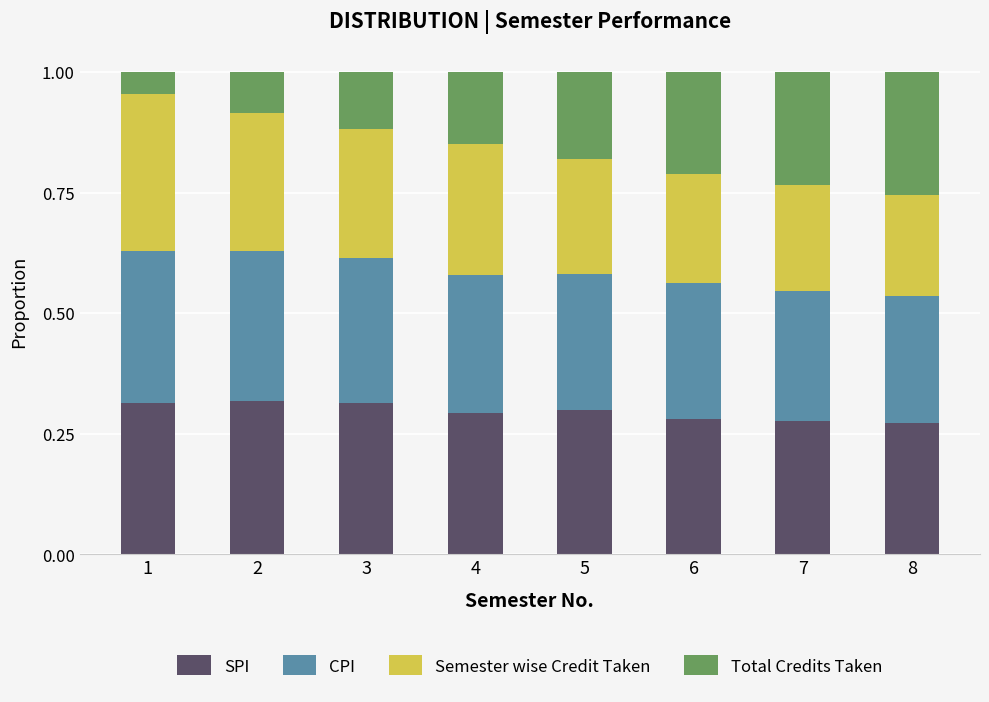

The value of SPI at 2 is 0.5. True or false?

False